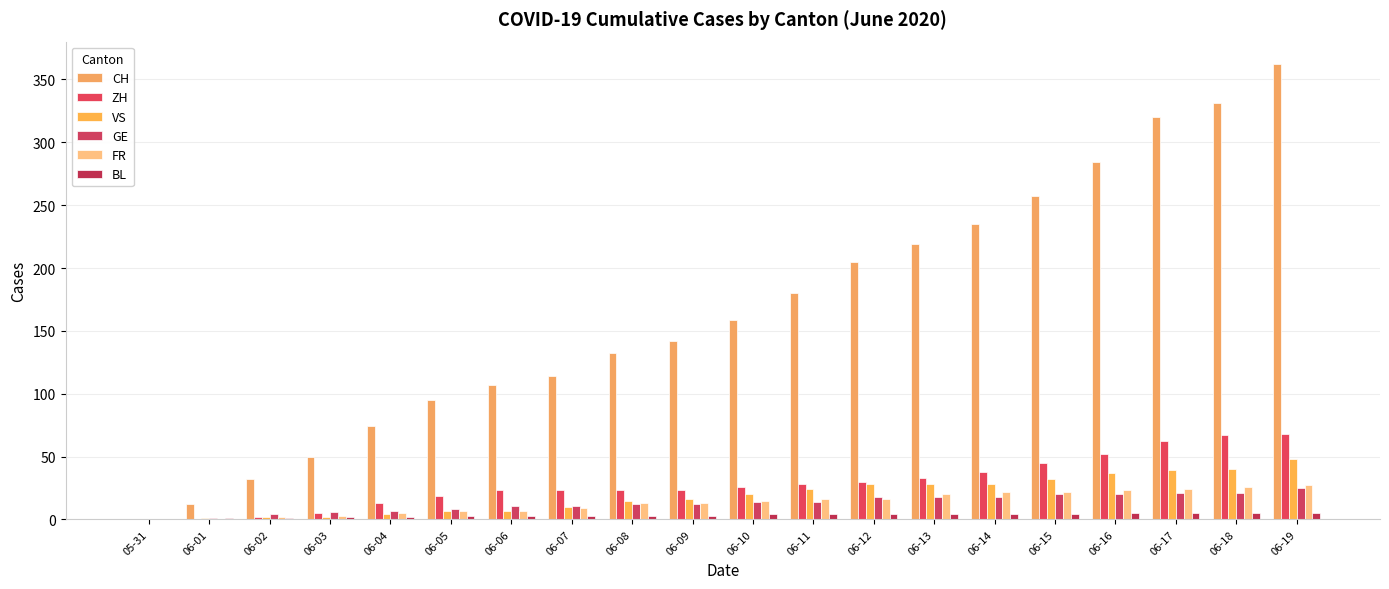

How many groups of bars are there?

20